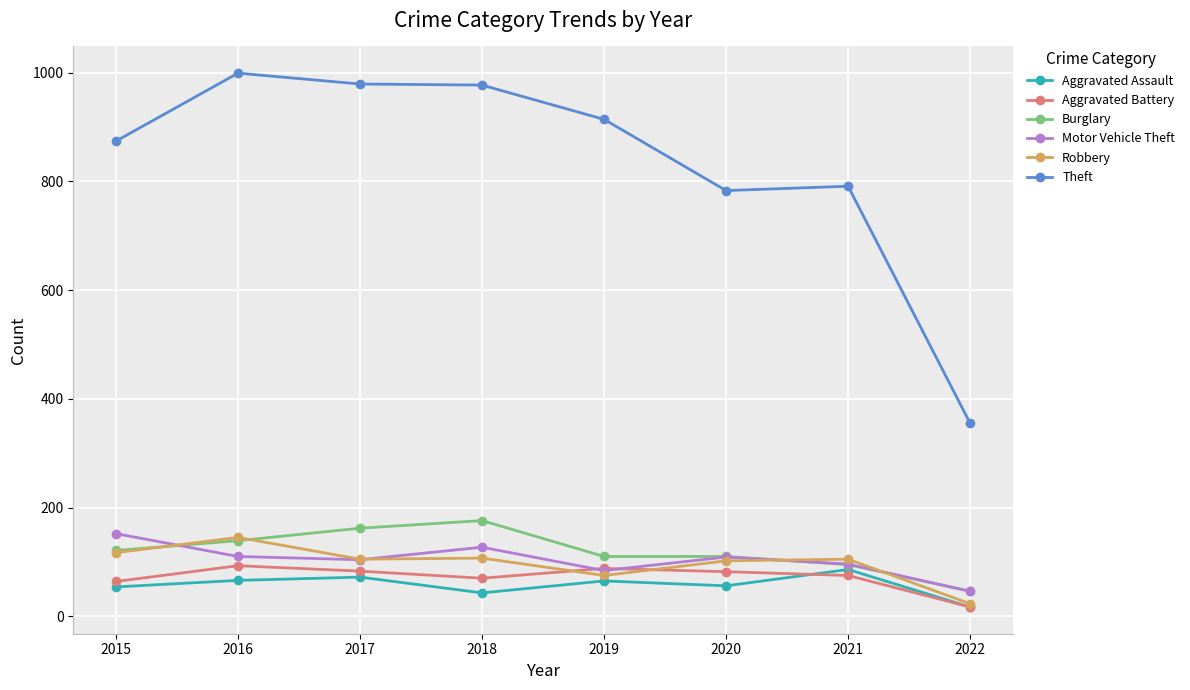

What is the total value across all series at 2018?

1500